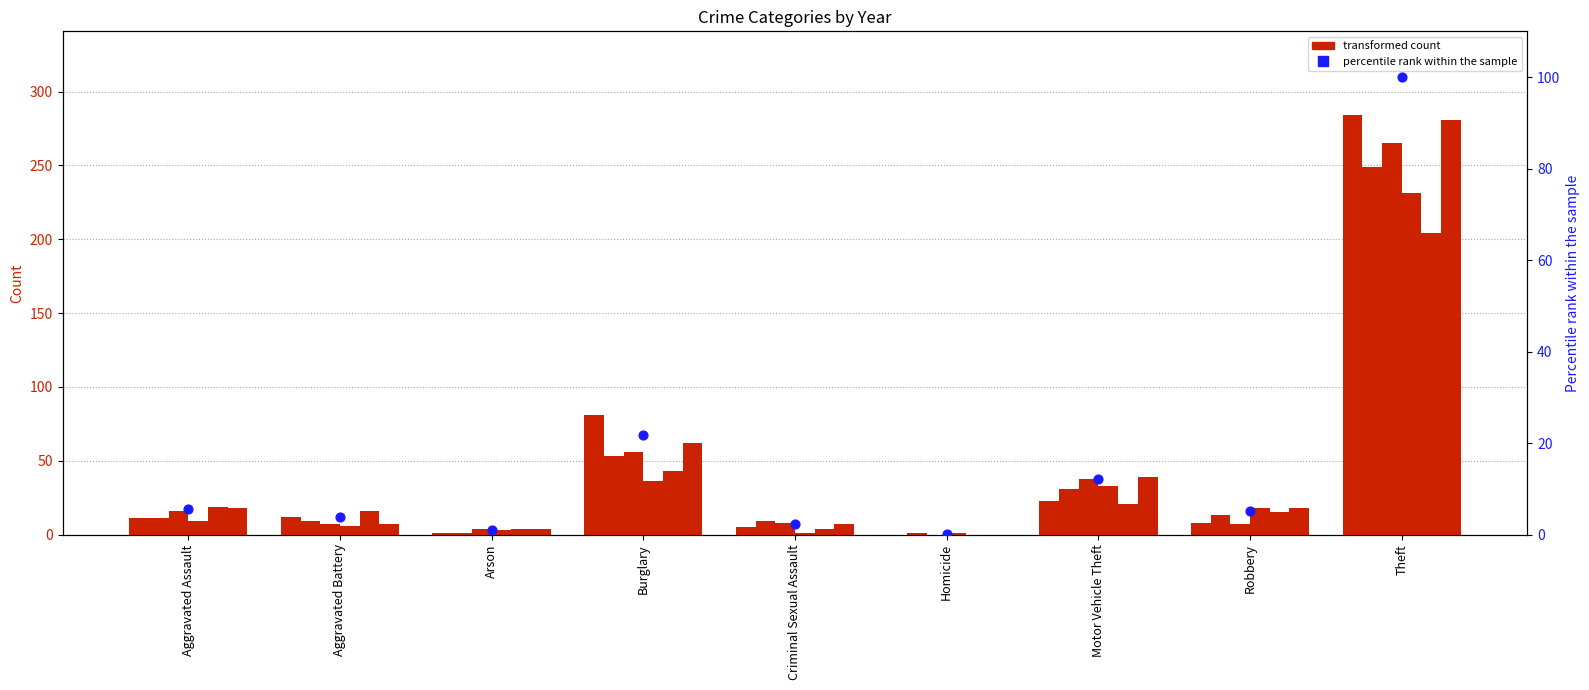

Which has a higher value, Burglary or Theft?

Theft